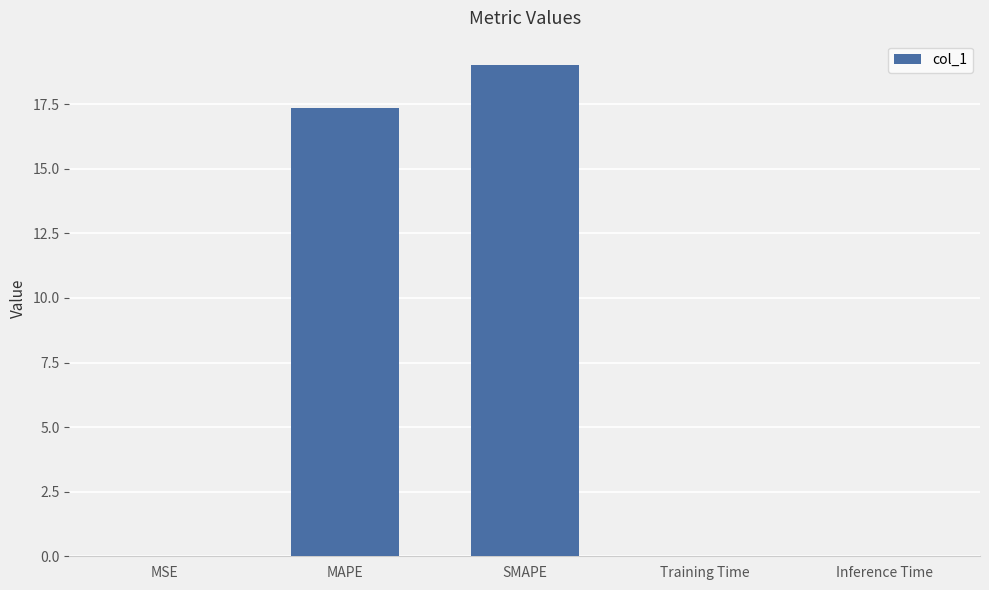

What is the greatest value displayed?

19.0